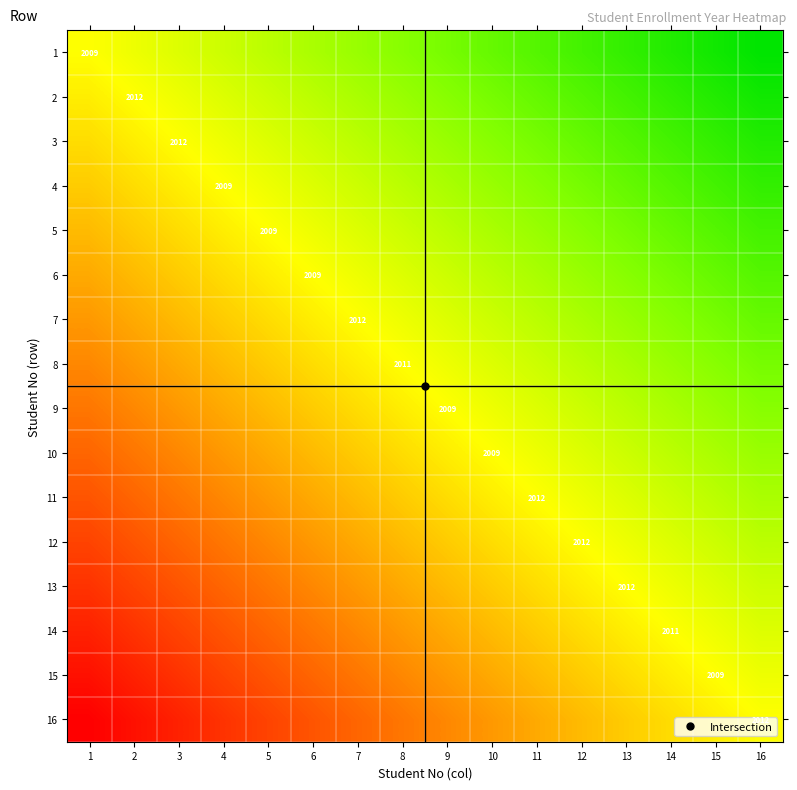

List the labels in order of 2 value, smallest first.

1, 2, 3, 4, 5, 6, 7, 8, 9, 10, 11, 12, 13, 14, 15, 16